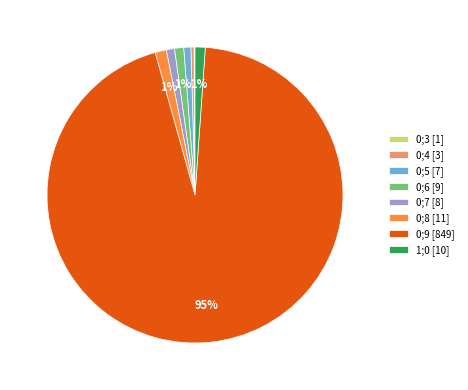

True or false: 1;0 [10] accounts for 8% of the total.

False